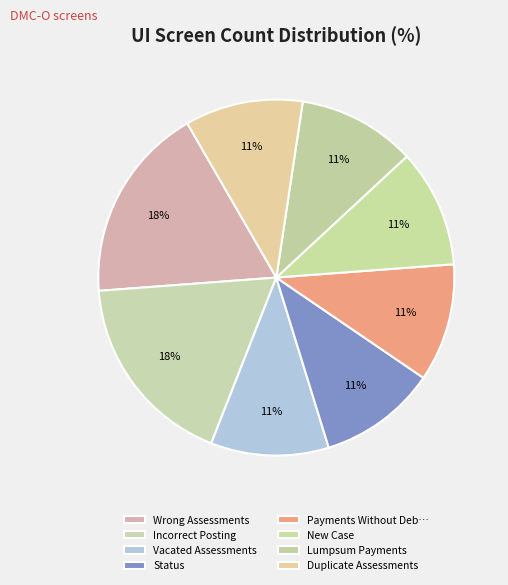

Between Vacated Assessments and Wrong Assessments, which is larger?

Wrong Assessments